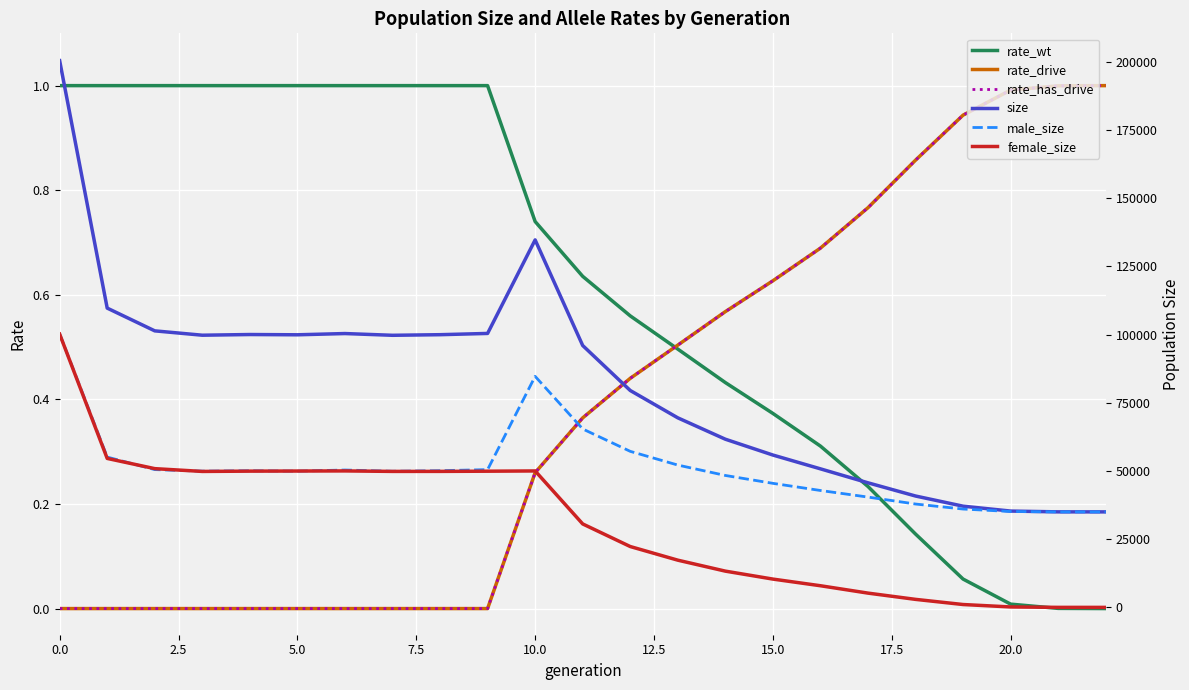

True or false: female_size has a value of 21291.9 at 10.

False